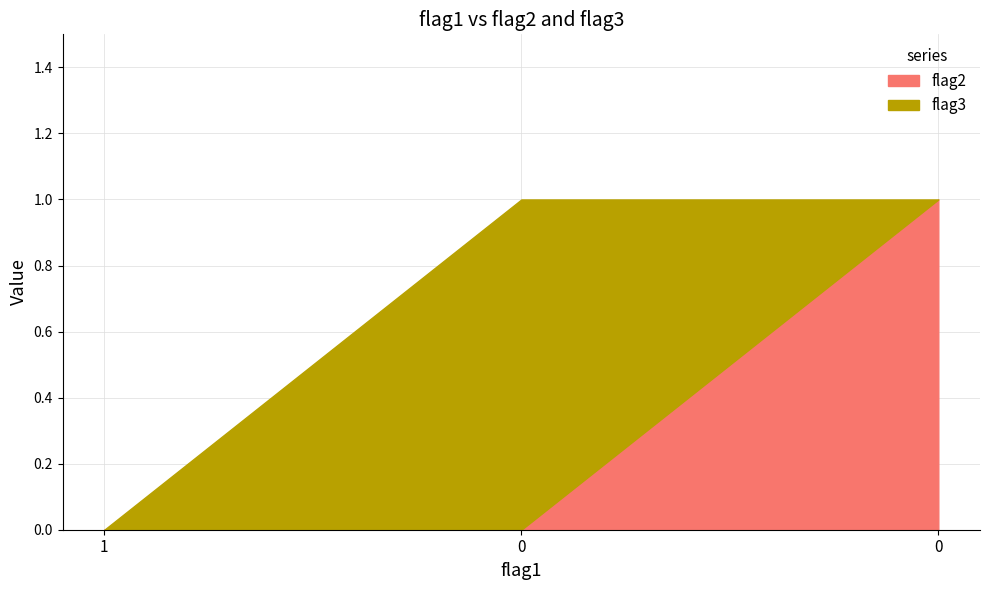

List the labels in order of value, largest first.

0, 1, 0